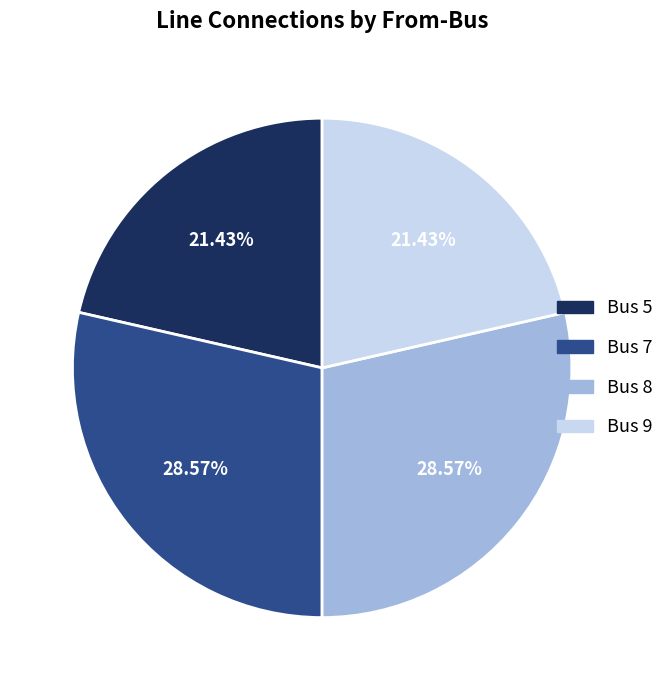

Does any single category account for the majority?

No